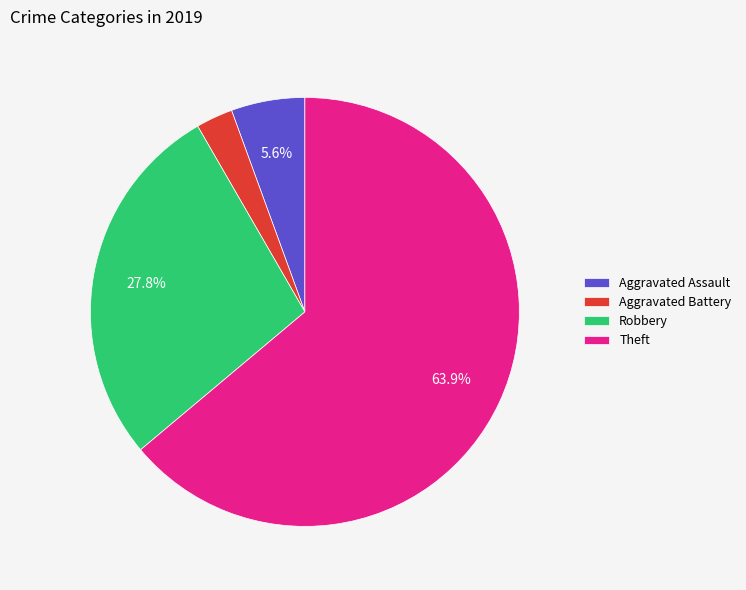

Between Robbery and Aggravated Assault, which is larger?

Robbery